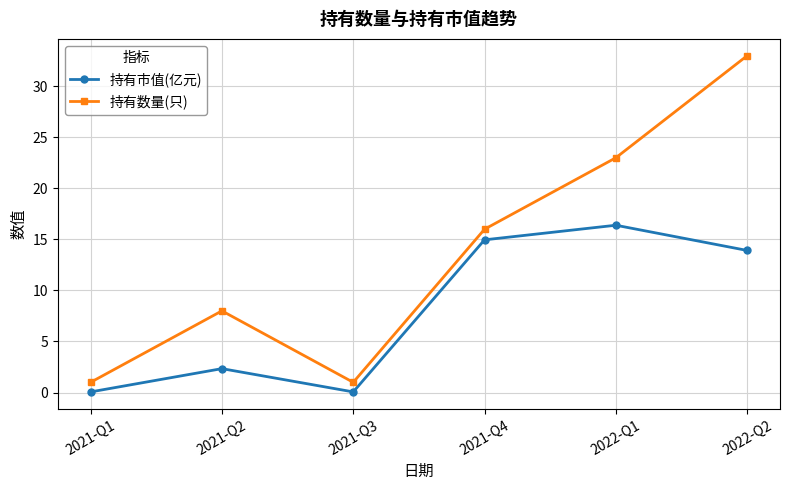

At how many categories does at least one series exceed 3?

4